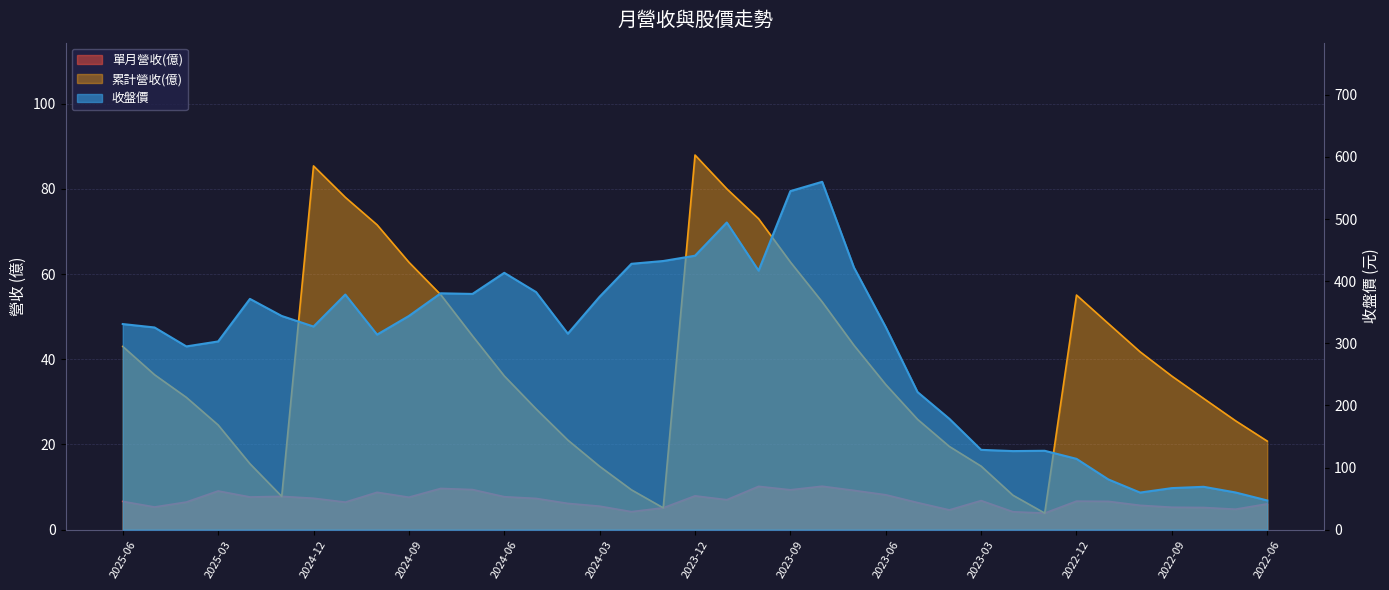

How many values in the 累計營收(億) series exceed 36?

19